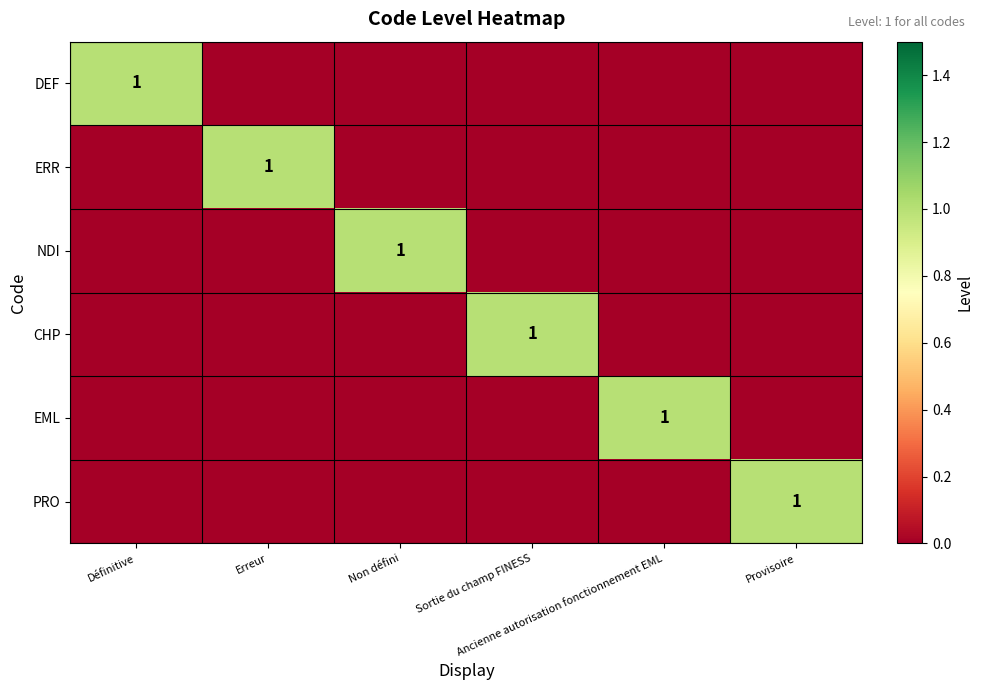

How many data points does each series have?

6